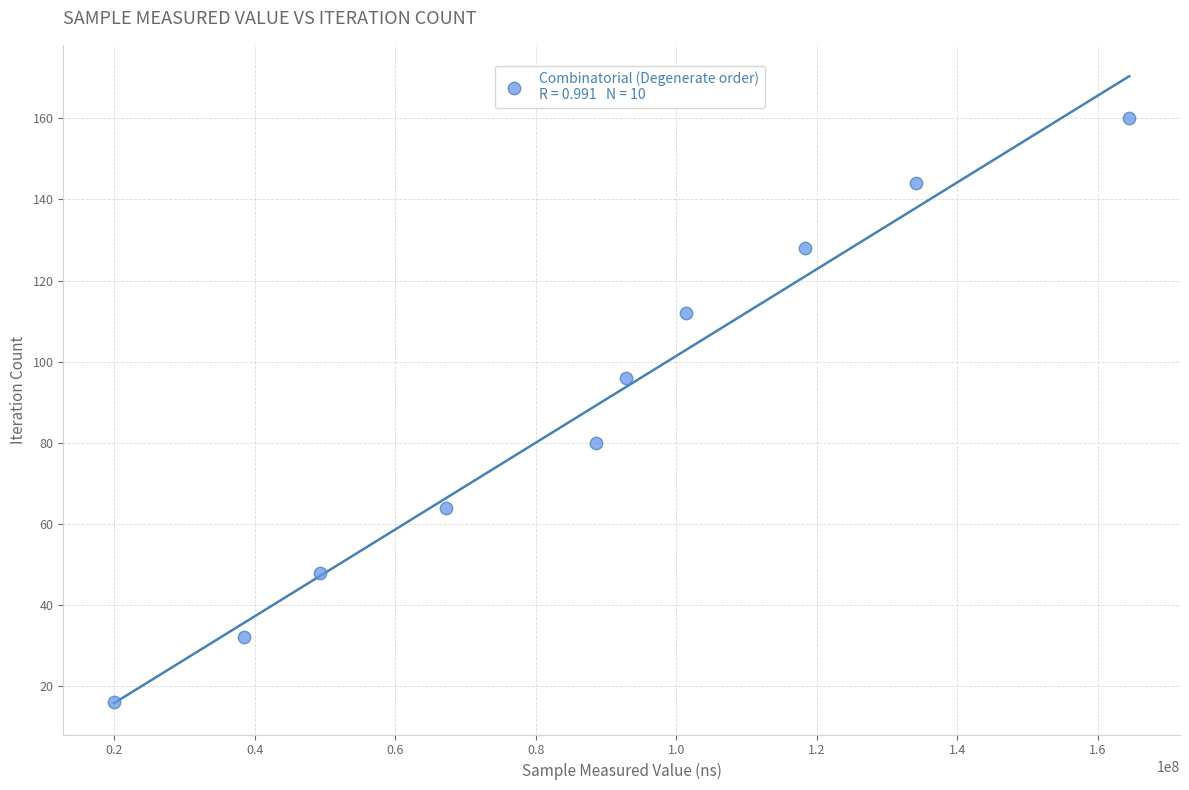

What is the range of X values (max minus min)?

144554344